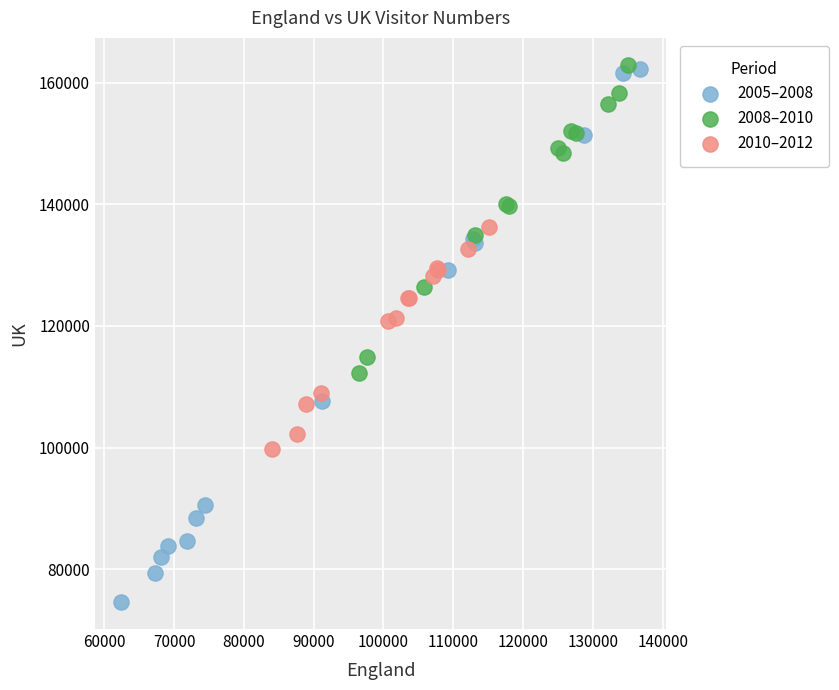

Which series contains the lowest Y value?

2005–2008